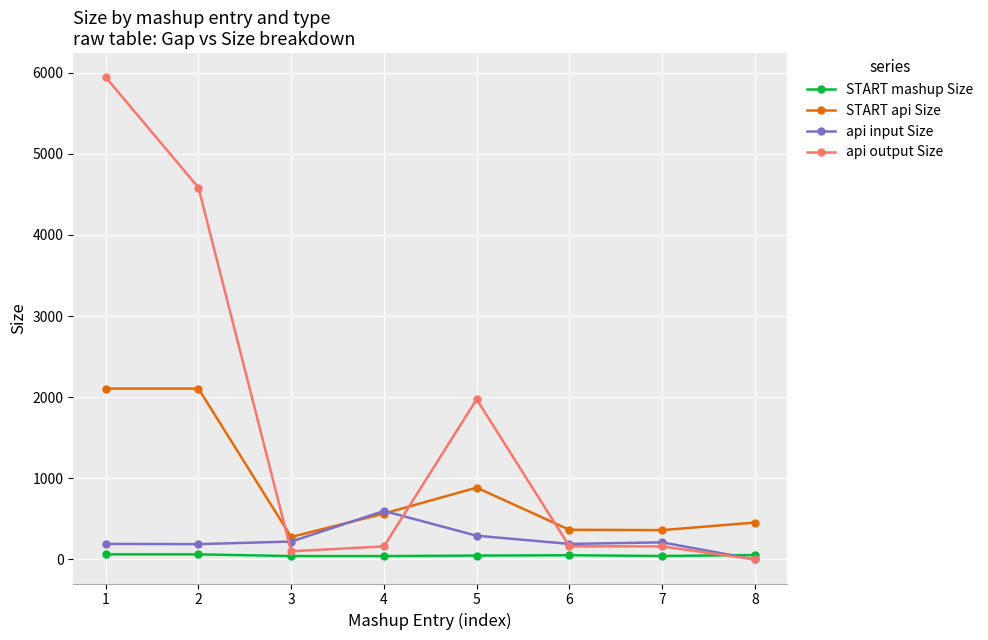

True or false: api output Size has more than 0 points higher than both neighbors.

True